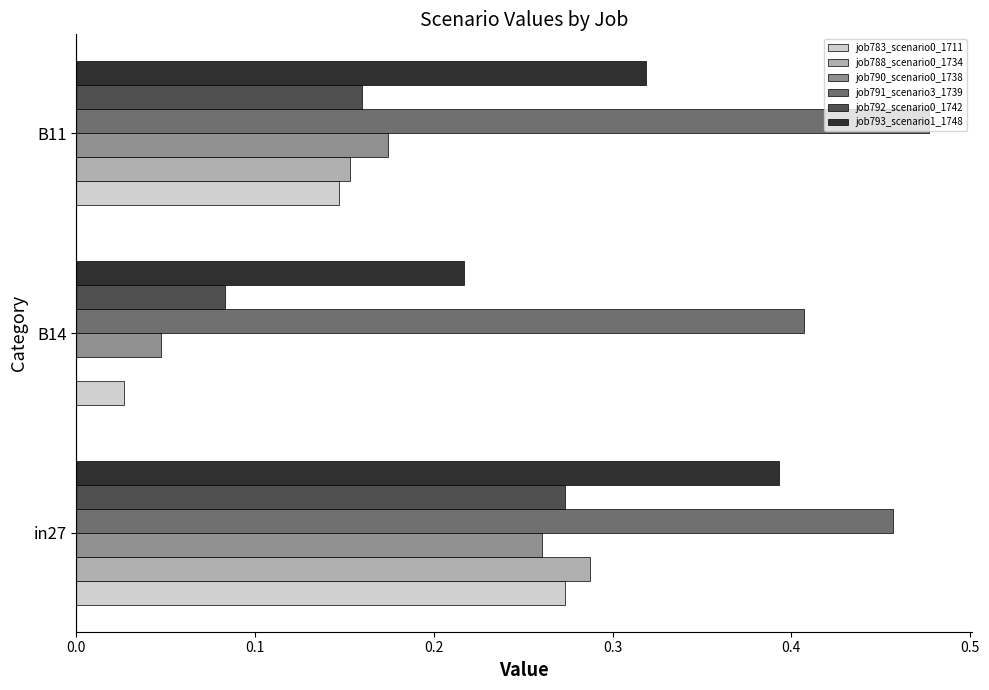

True or false: job790_scenario0_1738 has a value of 0.3 at B11.

False